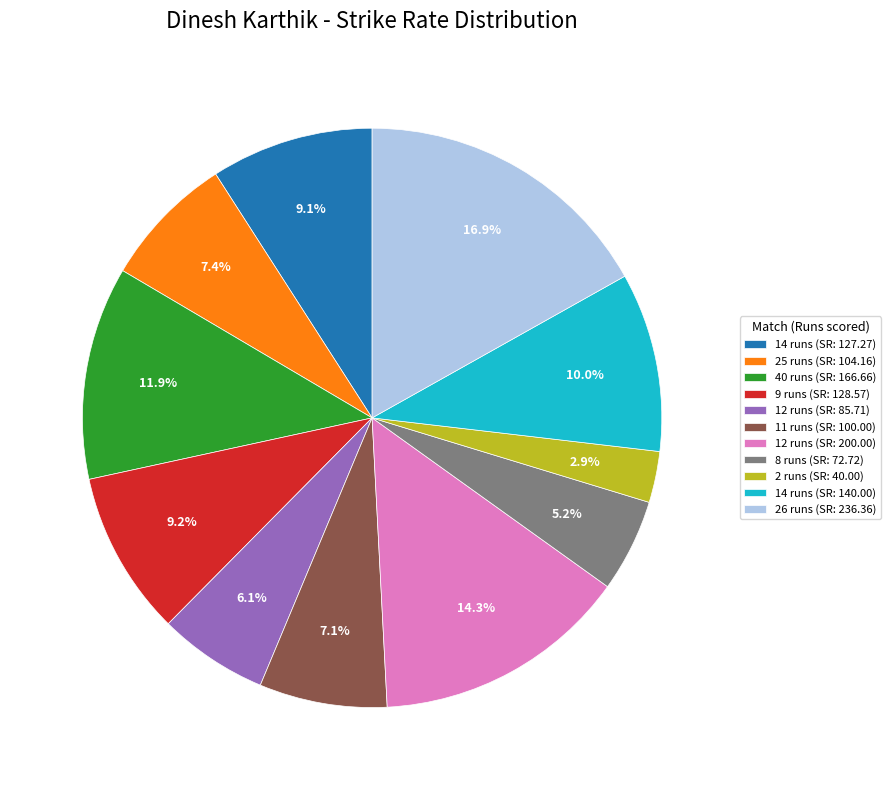

Which slice is the largest?

26 runs (SR: 236.36)